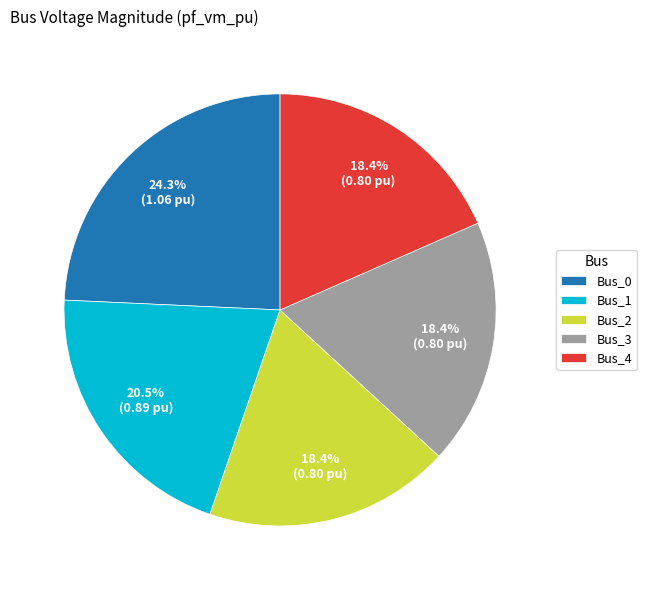

Is it true that Bus_4 is 13% of the pie?

False